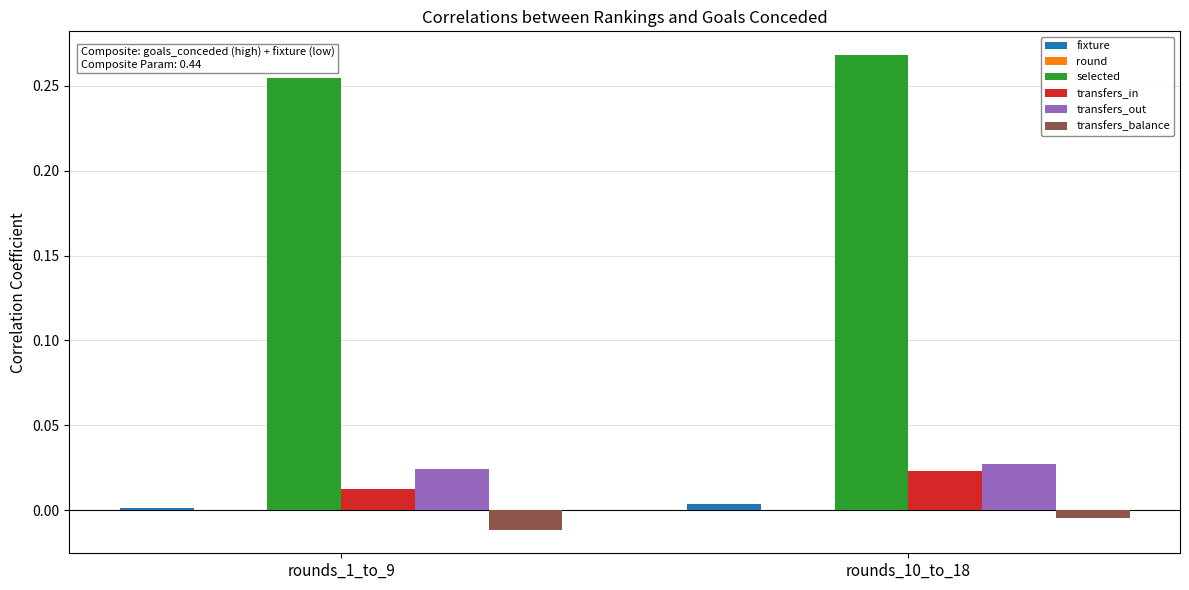

Does the chart contain stacked bars?

No